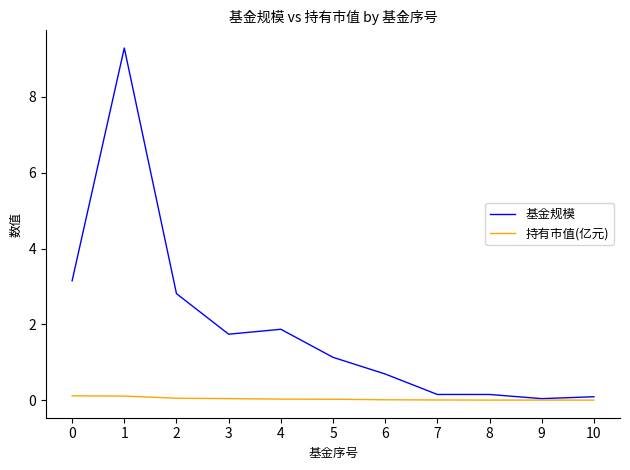

What is the highest value of the 持有市值(亿元) series?

0.1